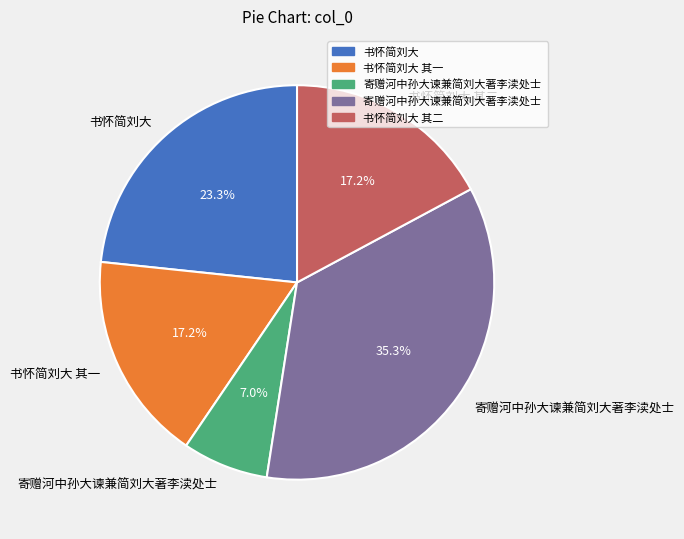

Does any single category account for the majority?

No